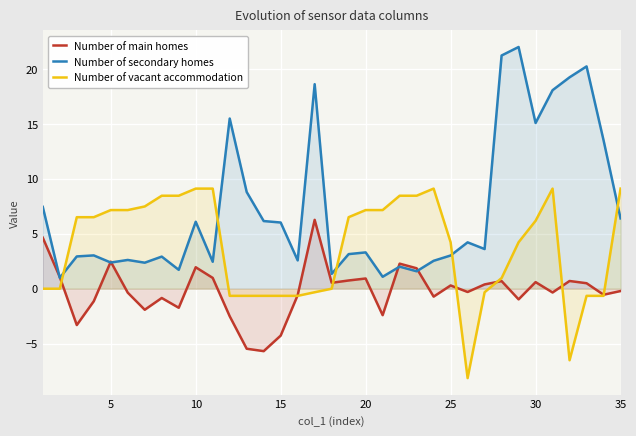

What value does the Number of secondary homes series have at 10?

6.1